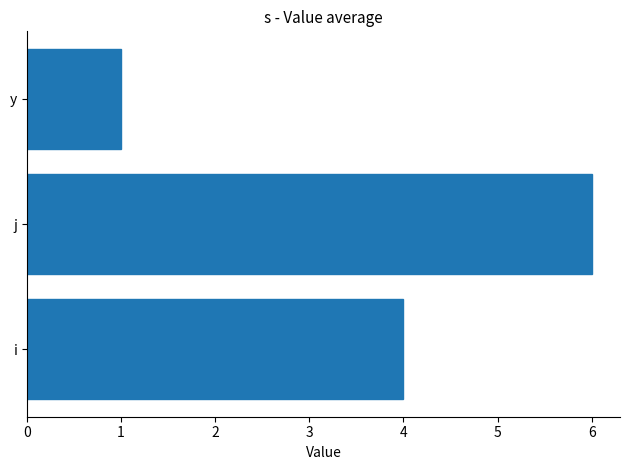

What is the sum of all values?

11